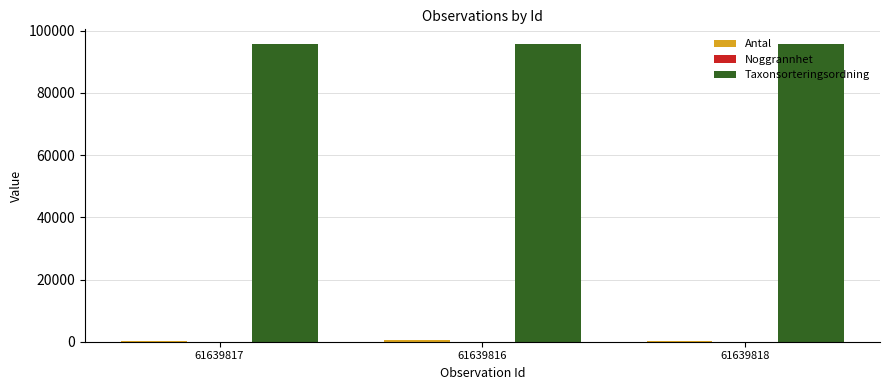

True or false: Taxonsorteringsordning has a value of 151284 at 61639816.

False